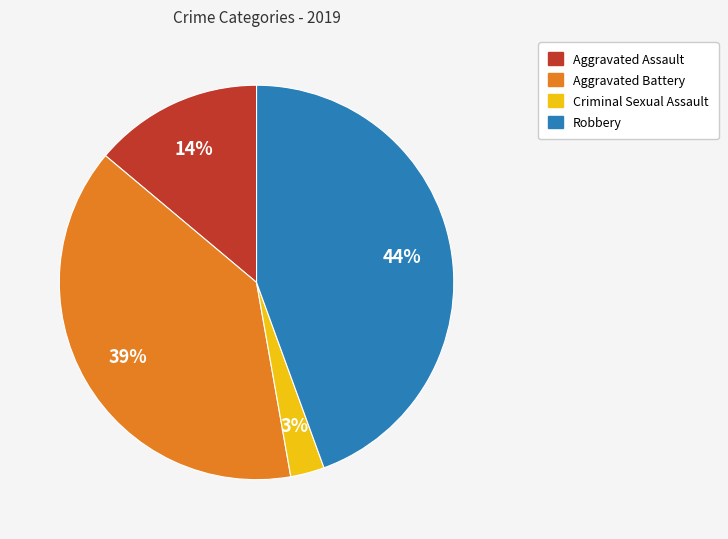

Is there a majority slice in this chart?

No